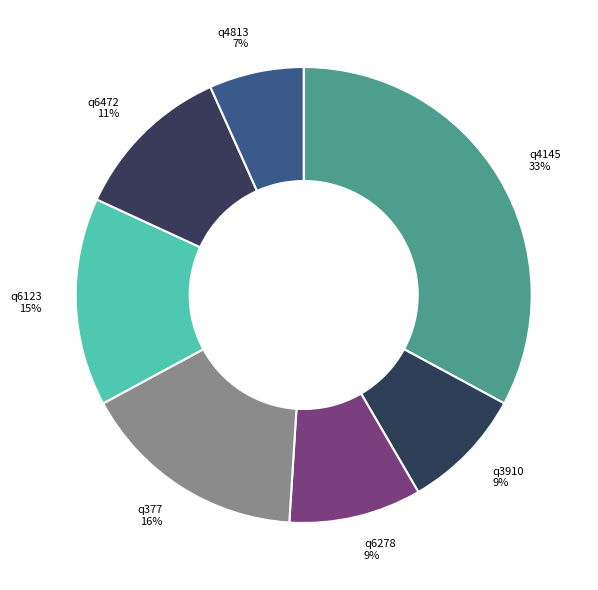

Is it true that q6472 is 1% of the pie?

False